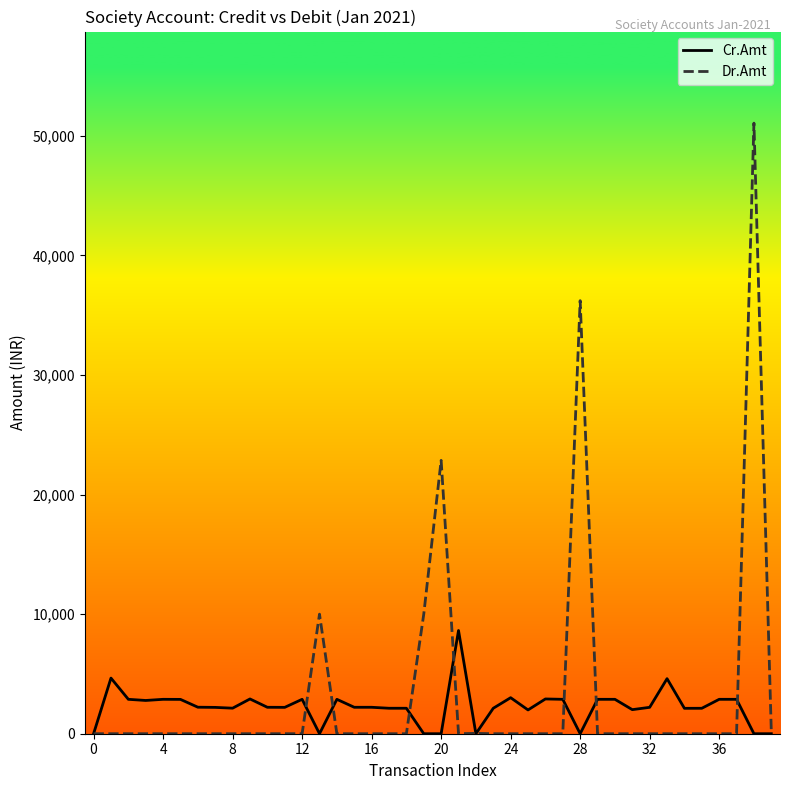

What is the greatest value displayed?

51060.0